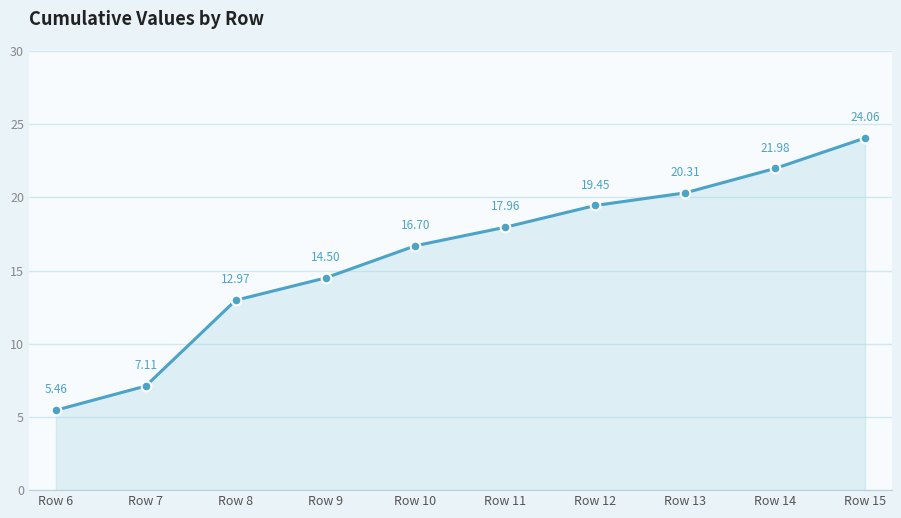

What is the greatest value displayed?

24.1